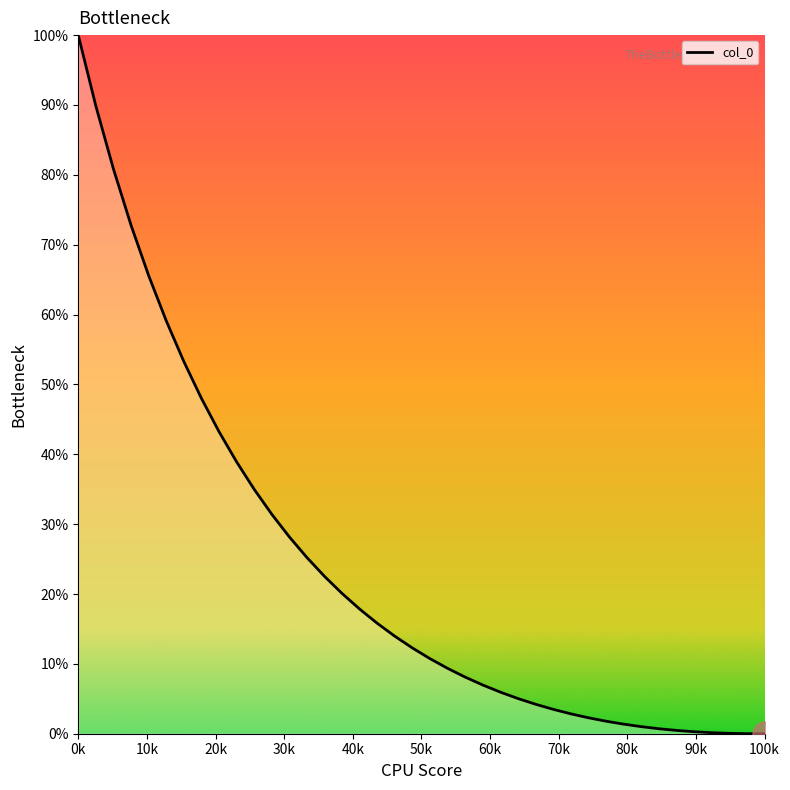

The chart shows a value of 50.2 at 0k. True or false?

False